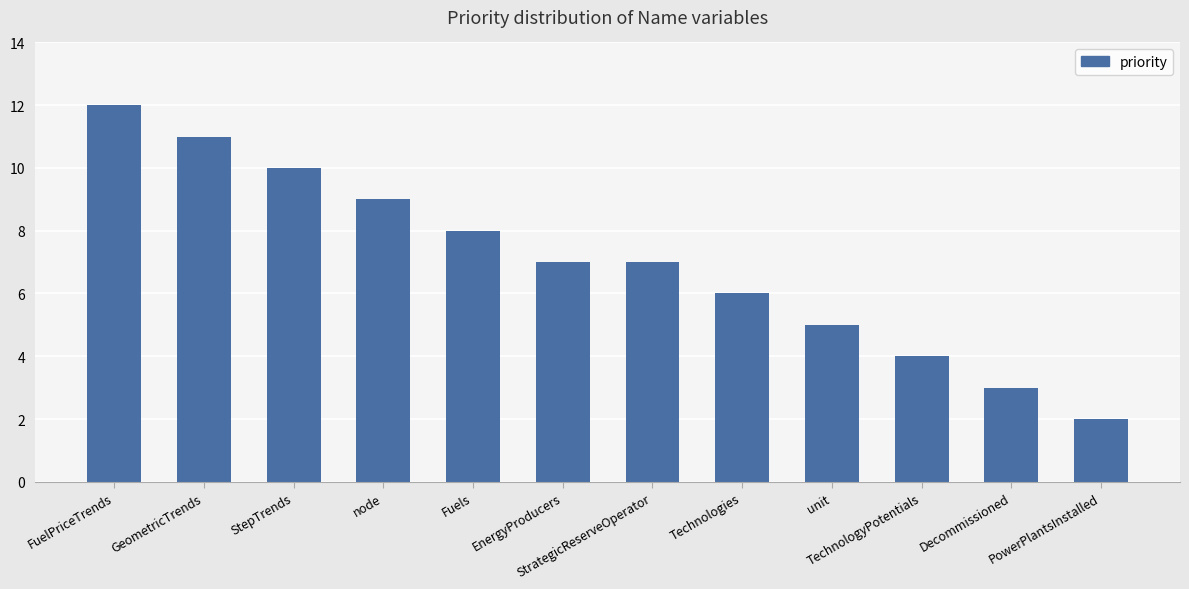

What is the maximum value shown in the chart?

12